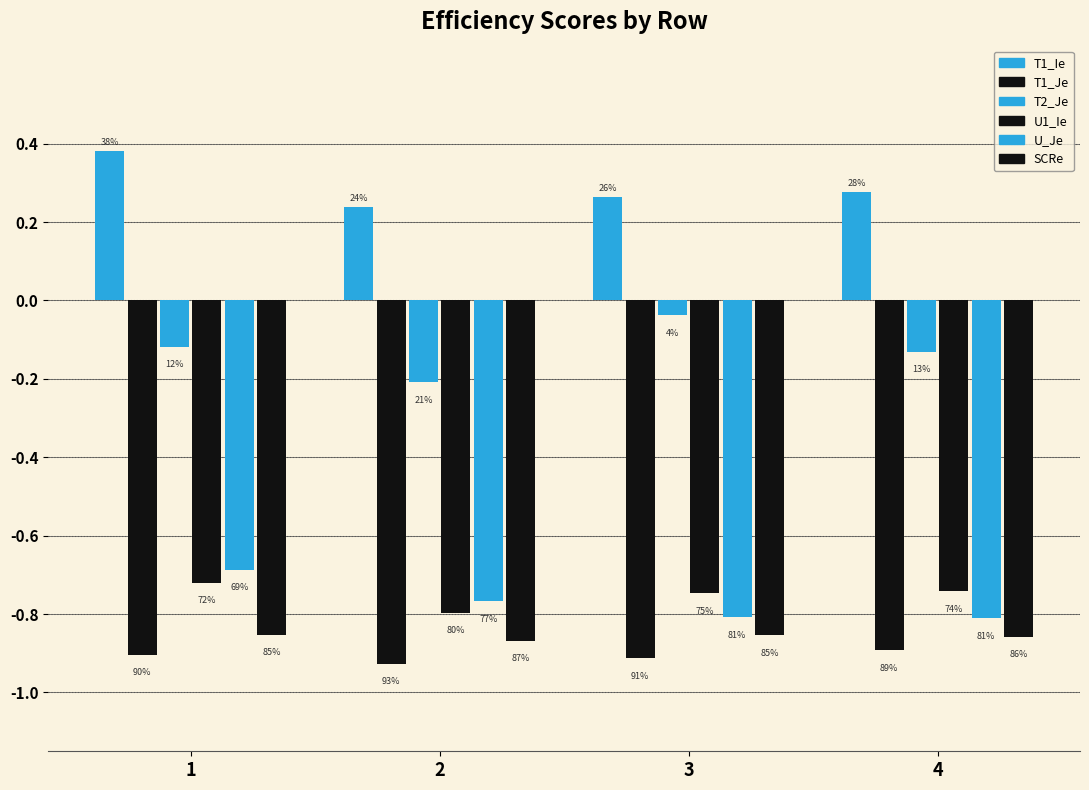

How many bars are there in total?

24